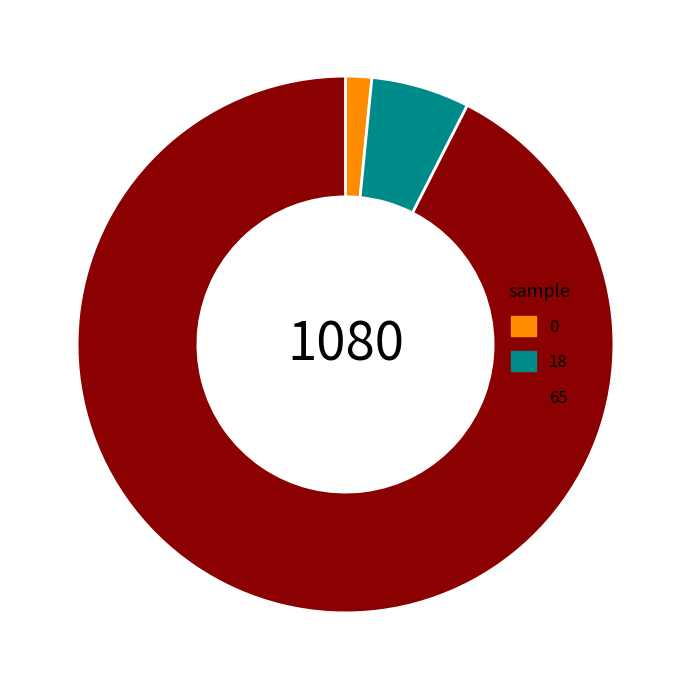

Is the sum of 18 and 65 greater than half?

Yes